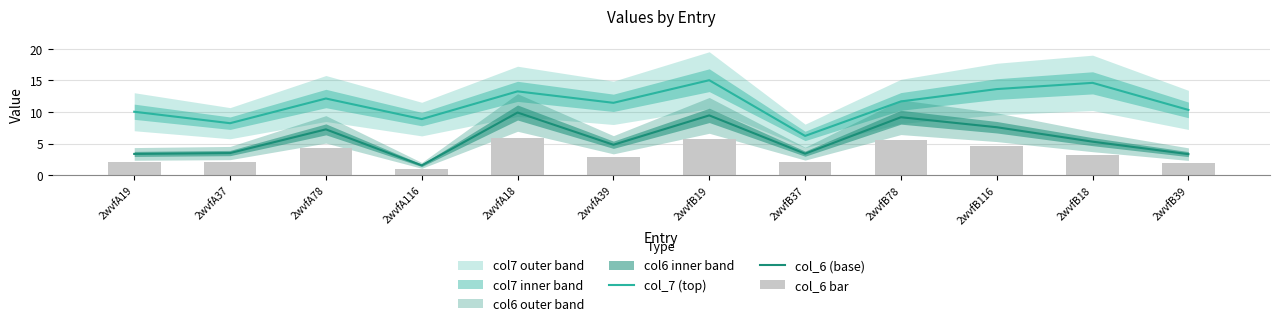

What is the greatest value displayed?

15.0